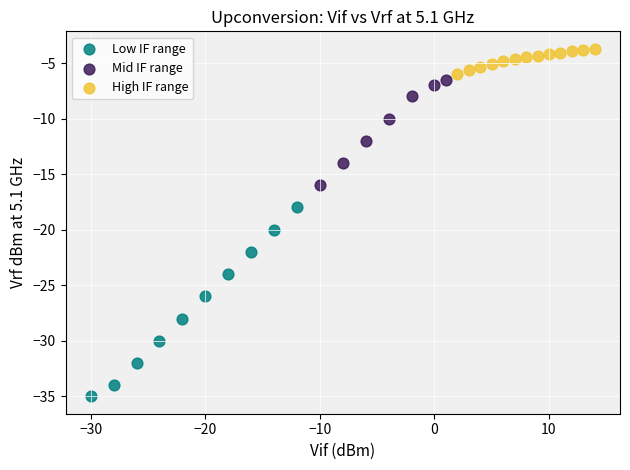

Which series contains the lowest Y value?

Low IF range